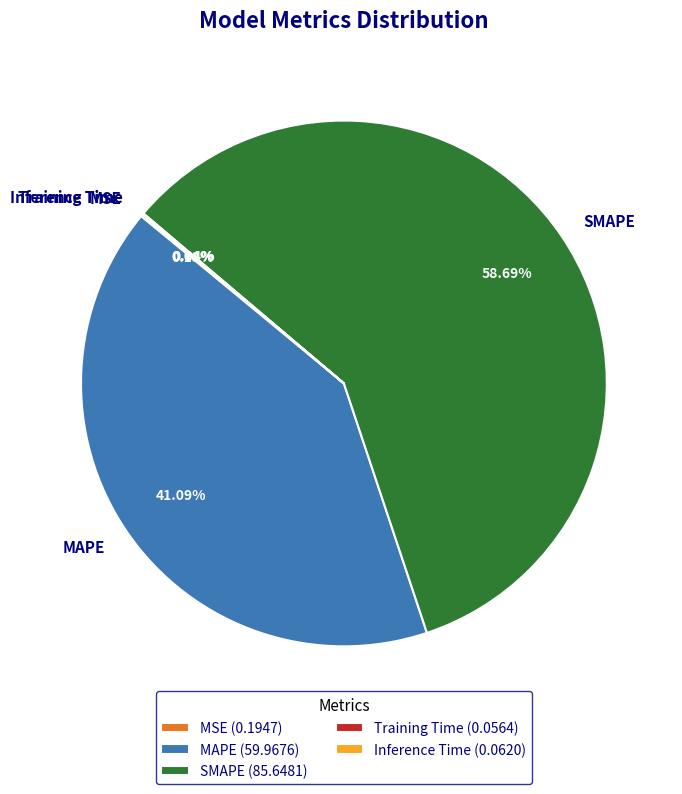

Does SMAPE represent more than half of the total?

Yes